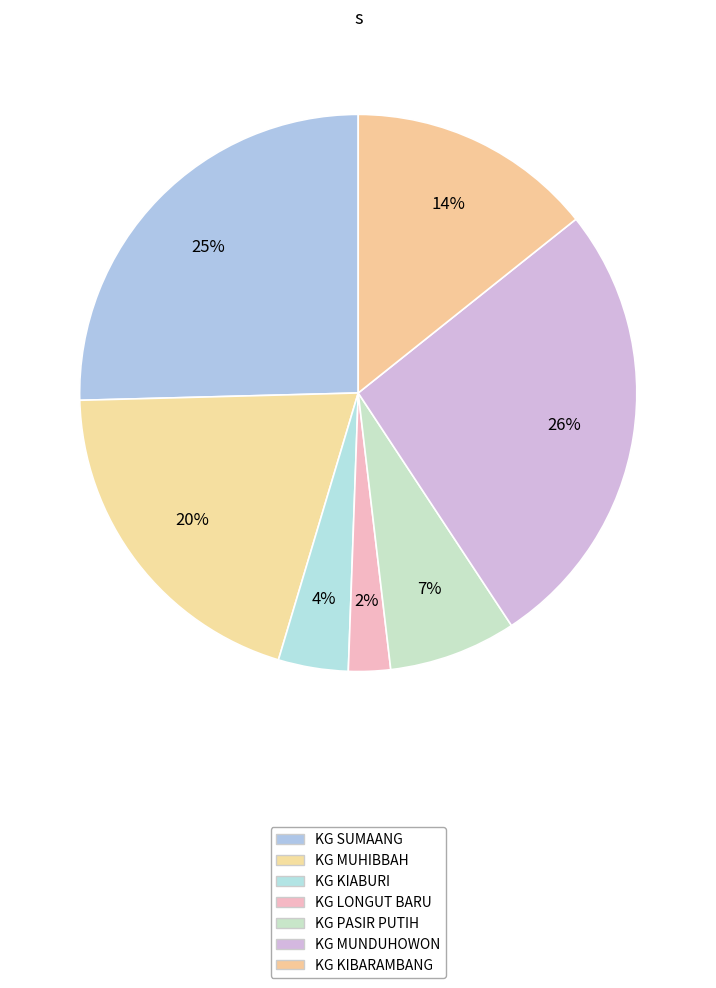

True or false: KG KIABURI accounts for 4% of the total.

True